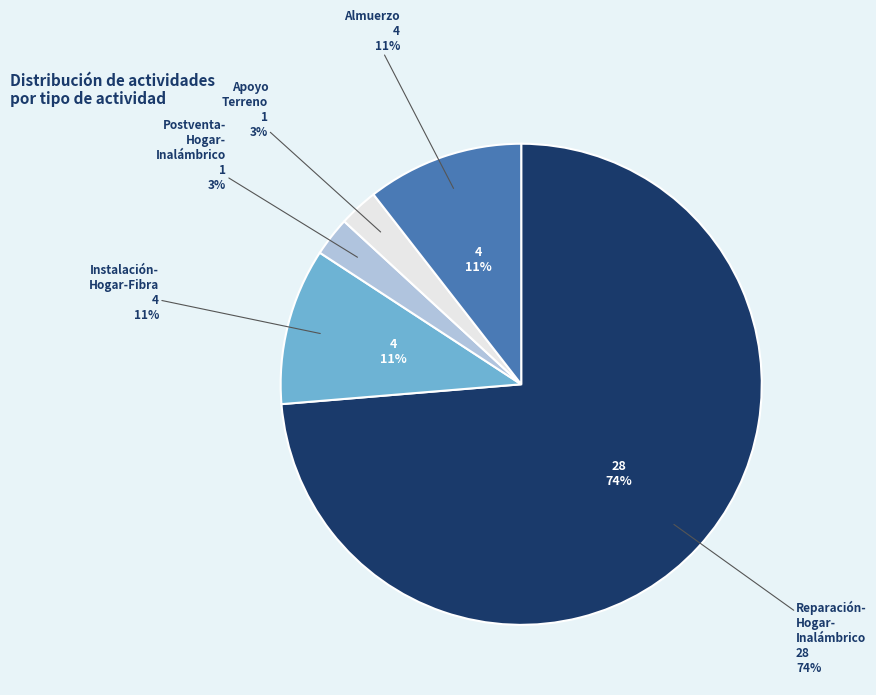

The Apoyo Terreno slice represents 3% of the pie. True or false?

True